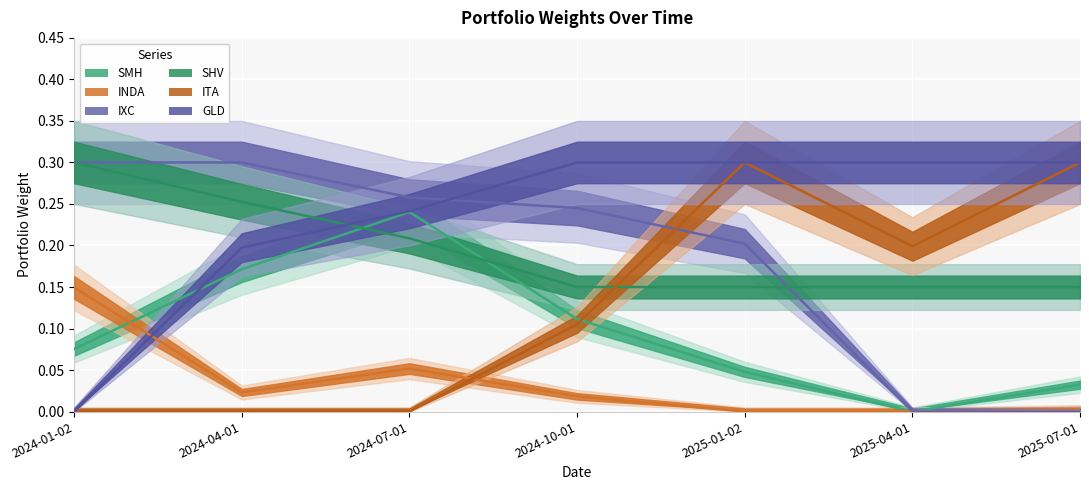

Reading left to right, extract all data points from this chart.

SMH: 2024-01-02=0.1	2024-04-01=0.2	2024-07-01=0.2	2024-10-01=0.1	2025-01-02=0.0	2025-04-01=0.0	2025-07-01=0.0
INDA: 2024-01-02=0.1	2024-04-01=0.0	2024-07-01=0.1	2024-10-01=0.0	2025-01-02=0.0	2025-04-01=0.0	2025-07-01=0.0
IXC: 2024-01-02=0.3	2024-04-01=0.3	2024-07-01=0.3	2024-10-01=0.2	2025-01-02=0.2	2025-04-01=0.0	2025-07-01=0.0
SHV: 2024-01-02=0.3	2024-04-01=0.3	2024-07-01=0.2	2024-10-01=0.1	2025-01-02=0.1	2025-04-01=0.1	2025-07-01=0.1
ITA: 2024-01-02=0.0	2024-04-01=0.0	2024-07-01=0.0	2024-10-01=0.1	2025-01-02=0.3	2025-04-01=0.2	2025-07-01=0.3
GLD: 2024-01-02=0.0	2024-04-01=0.2	2024-07-01=0.2	2024-10-01=0.3	2025-01-02=0.3	2025-04-01=0.3	2025-07-01=0.3